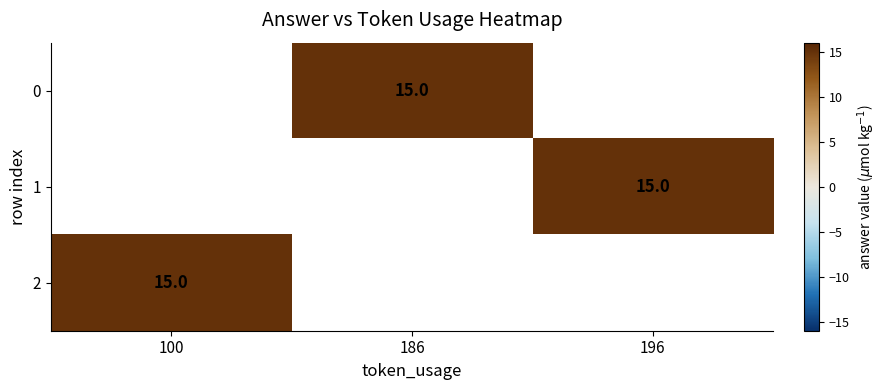

Which has a higher value, 196 or 100?

100